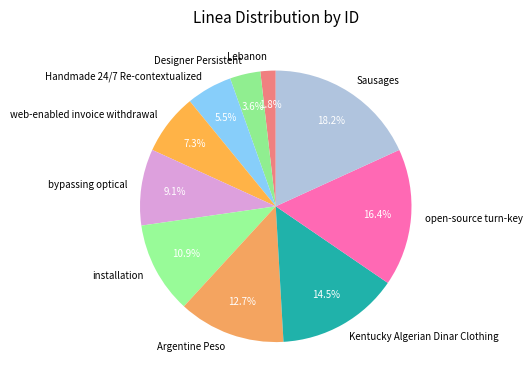

To the nearest percent, what percentage of the pie is bypassing optical?

9%